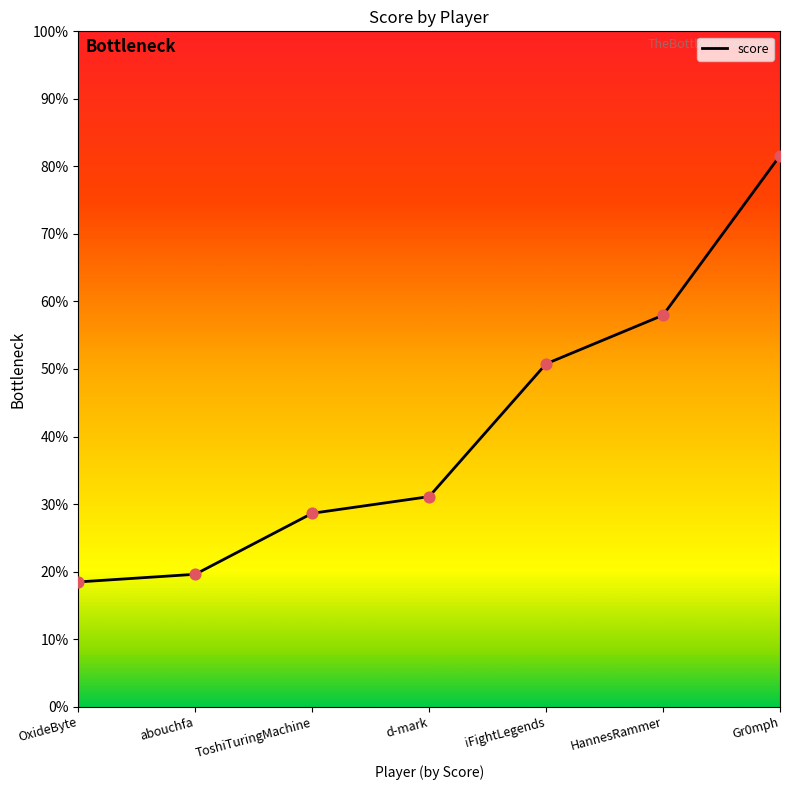

Which has a higher value, Gr0mph or HannesRammer?

Gr0mph